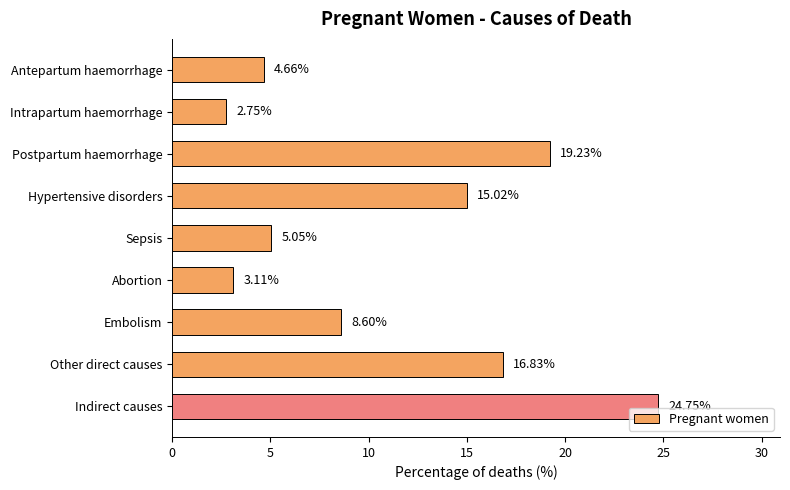

What is the label of the 7th bar from the bottom?

Postpartum haemorrhage